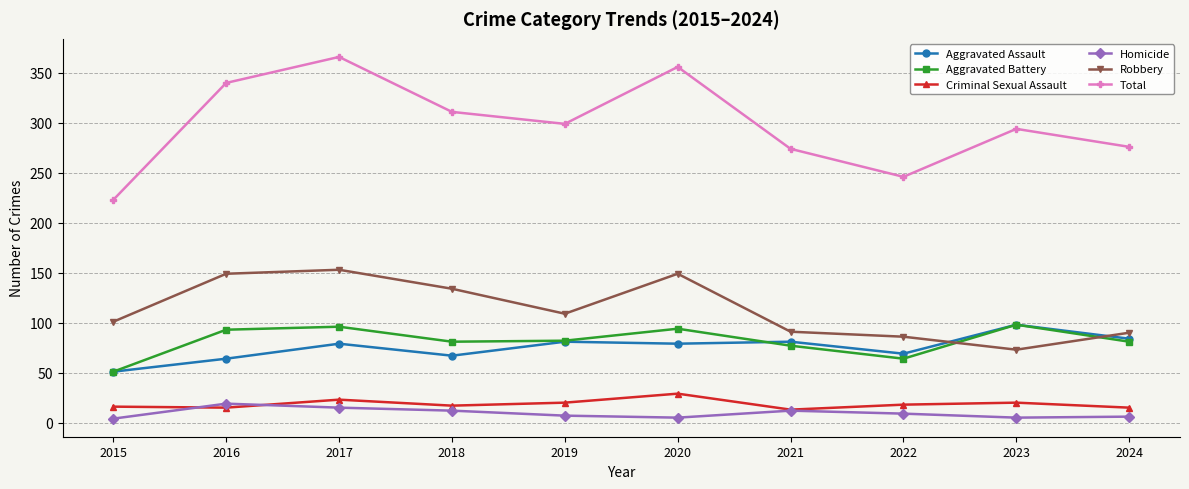

What is the lowest value of the Aggravated Battery series?

51